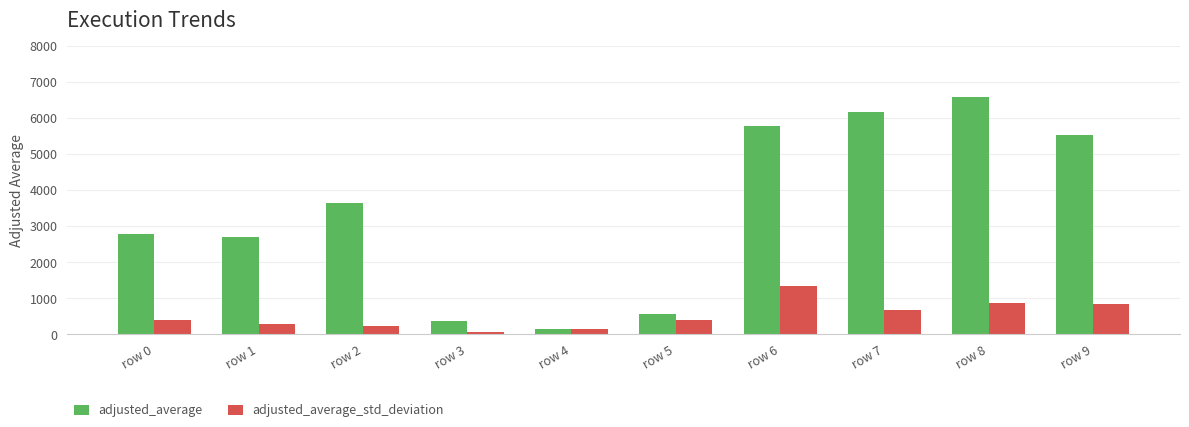

How many data points does each series have?

10